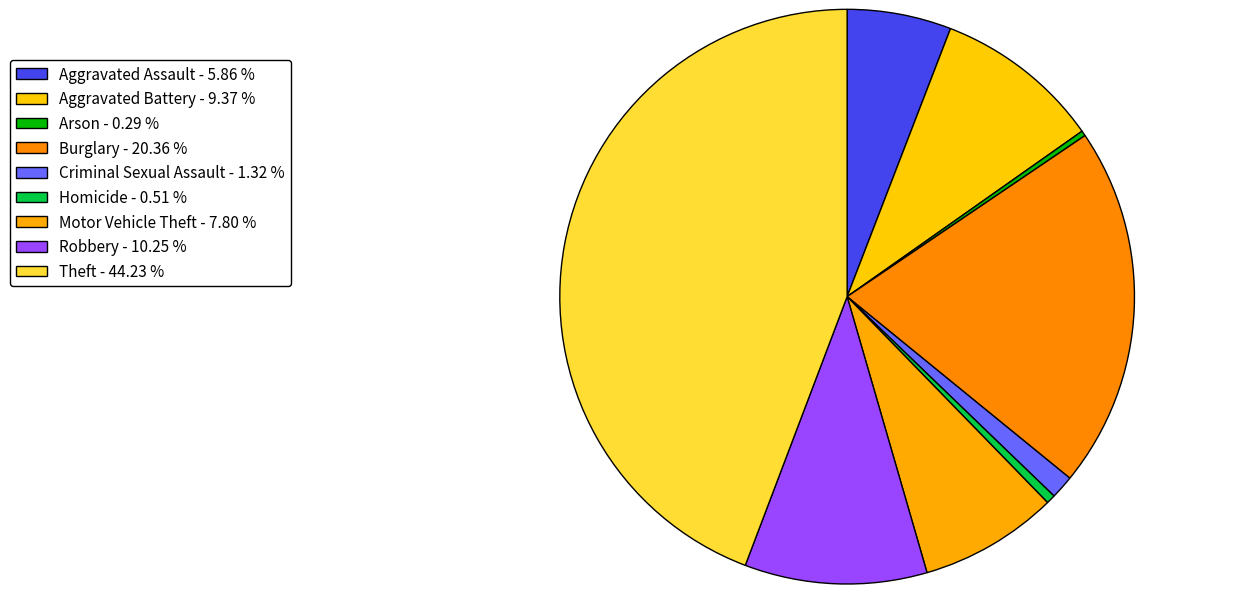

What is the smallest slice in the pie chart?

Arson